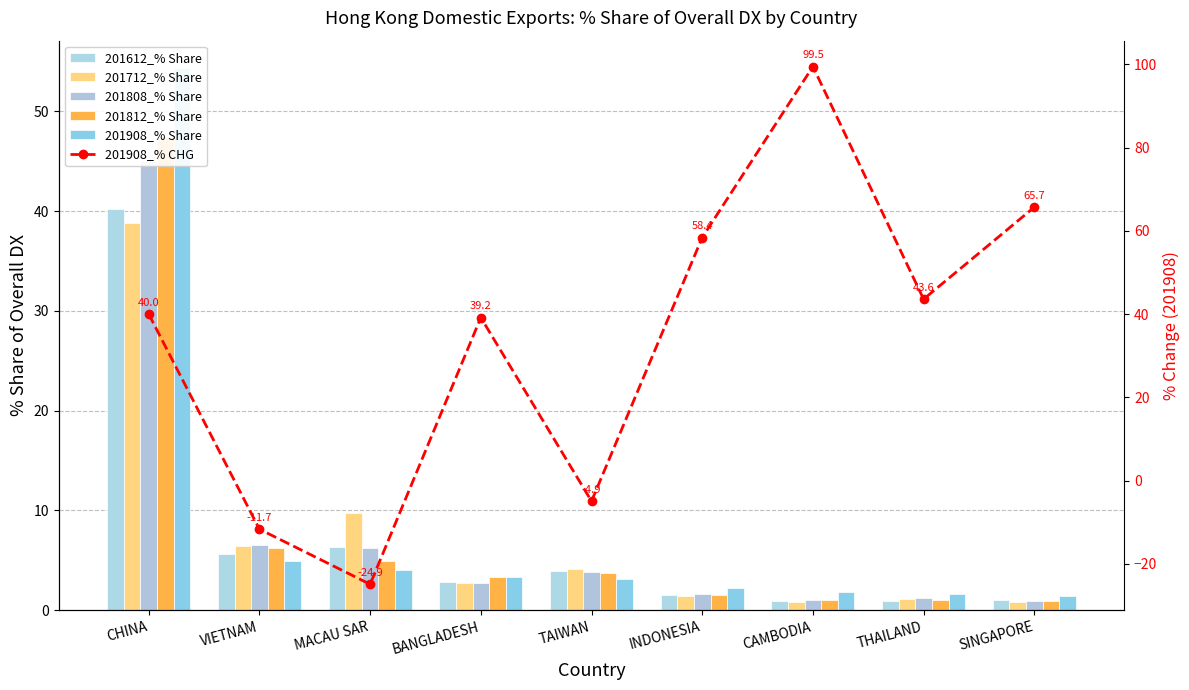

How many groups of bars are there?

9